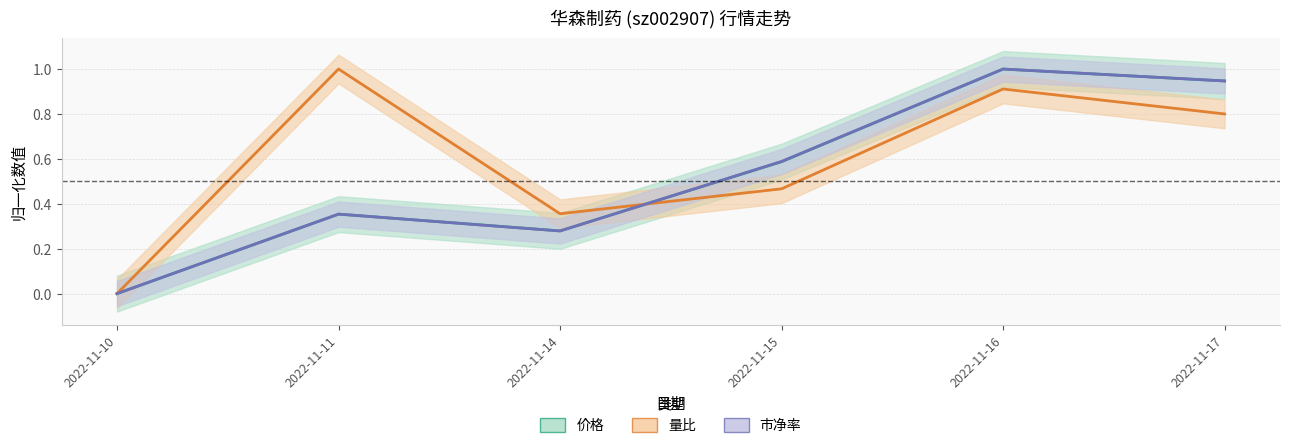

What is the value of the 量比 point at the 2nd from the left?

1.0